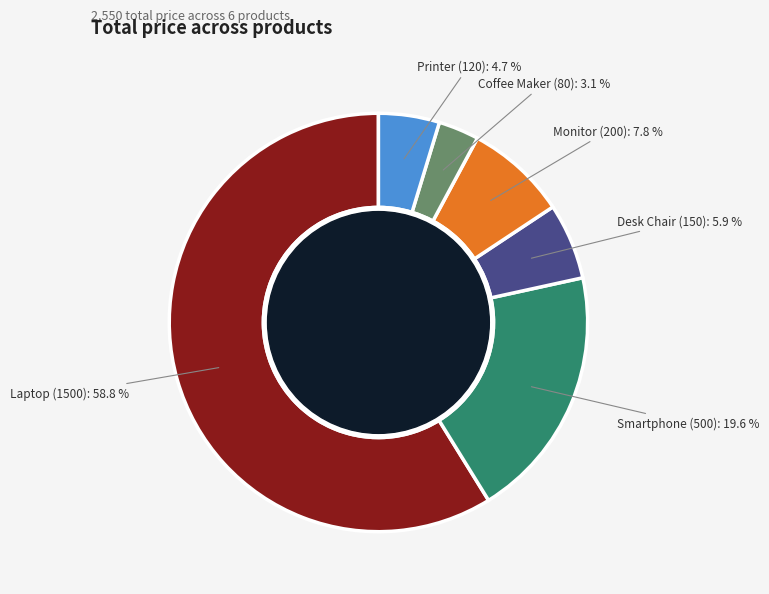

To the nearest percent, what is the difference between the largest and smallest slice percentages?

56%